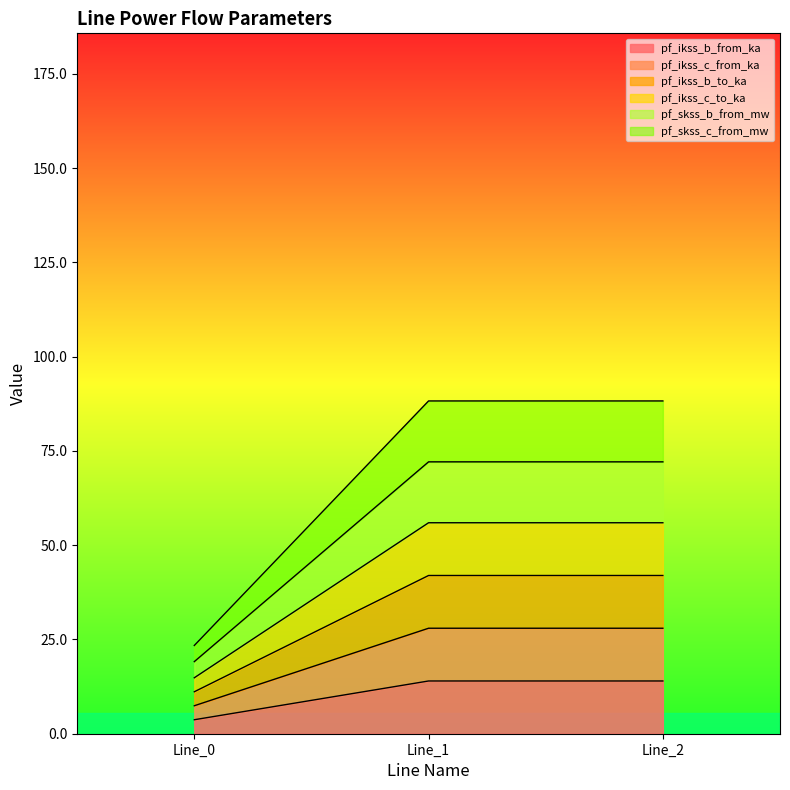

What is the difference between the highest and lowest values at Line_0?

19.7